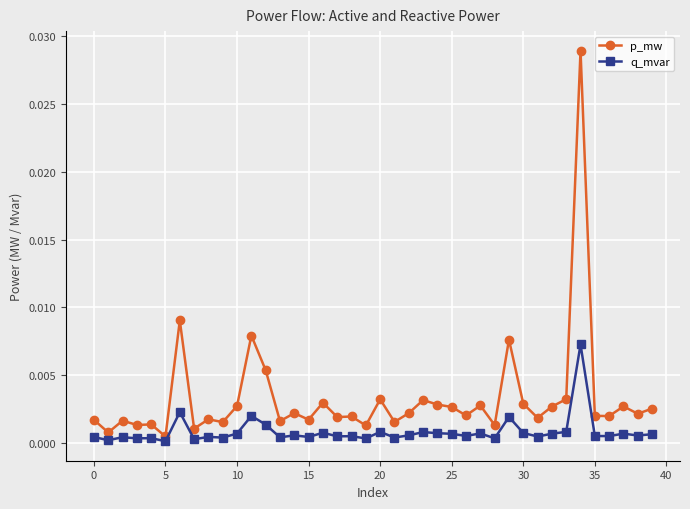

Which series has the largest total across all categories?

p_mw